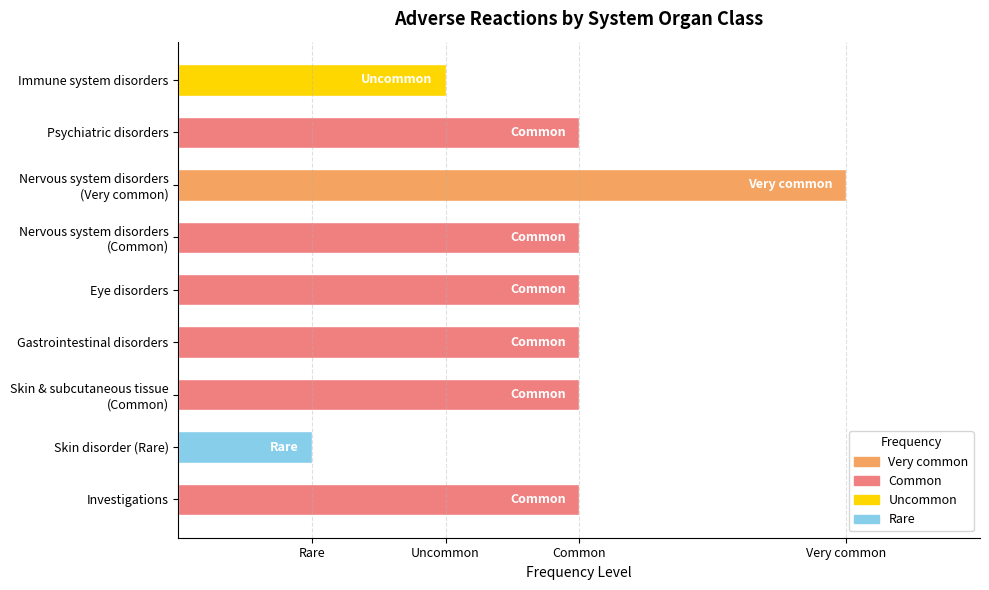

What is the label of the 1st bar from the left?

Immune system disorders